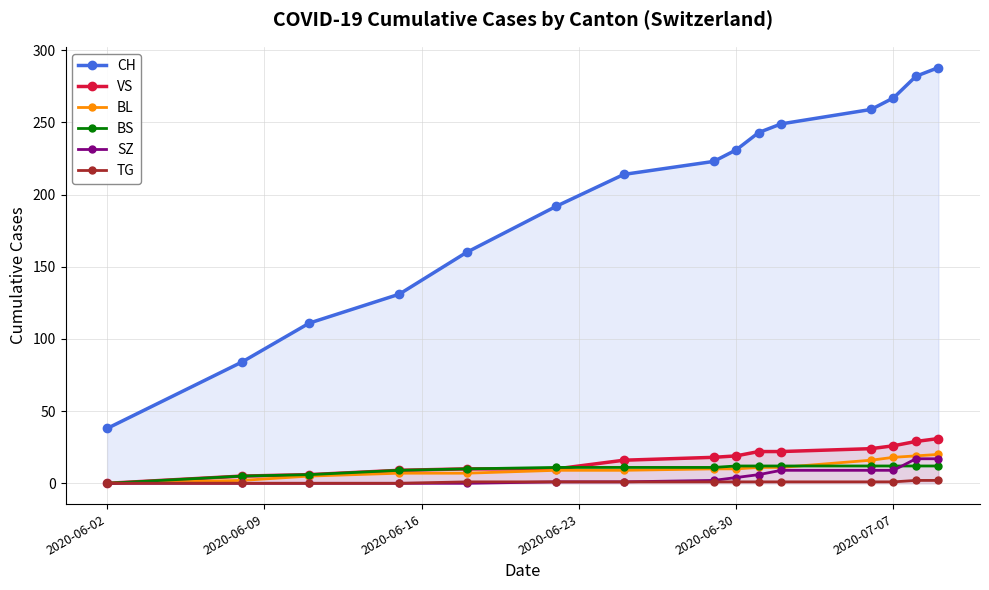

What is the difference between the highest and lowest values at 2020-07-07?

266